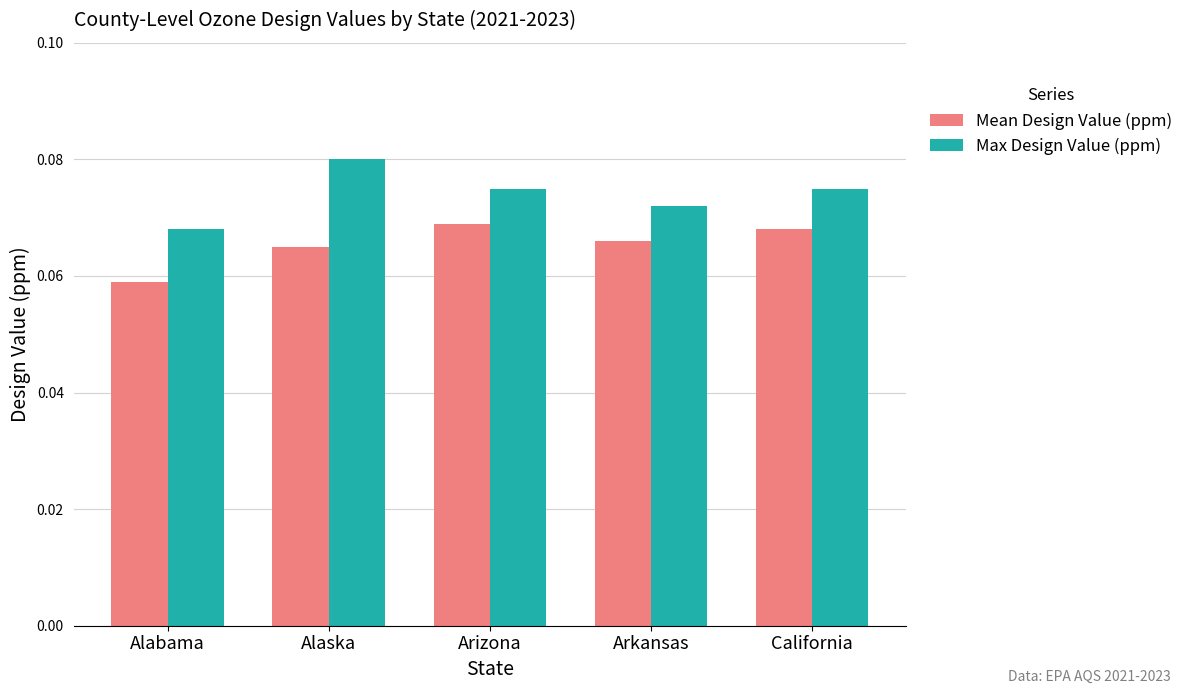

What is the label of the 1st bar from the left?

Alabama